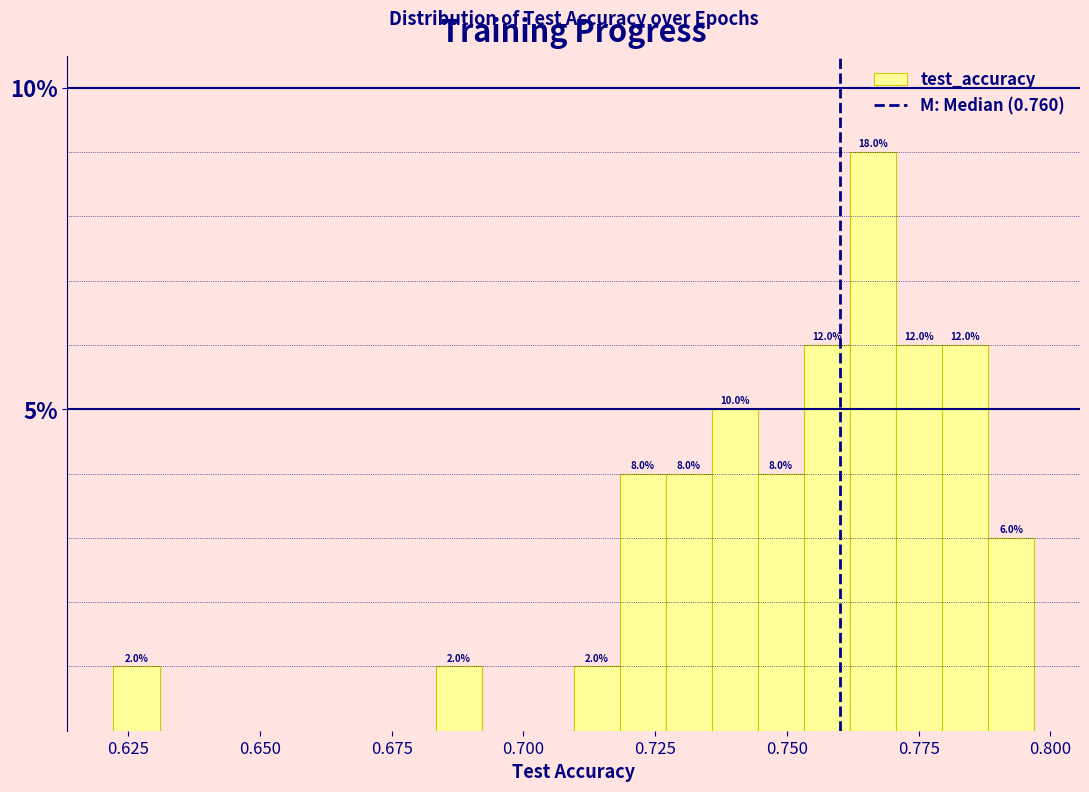

Read against the x-axis, roughly where is the centre of the tallest bar?

0.765